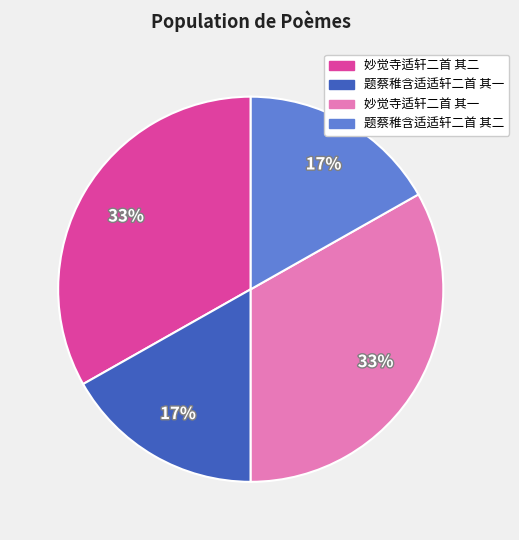

To the nearest percent, what percentage of the pie is 题蔡稚含适适轩二首 其一?

17%